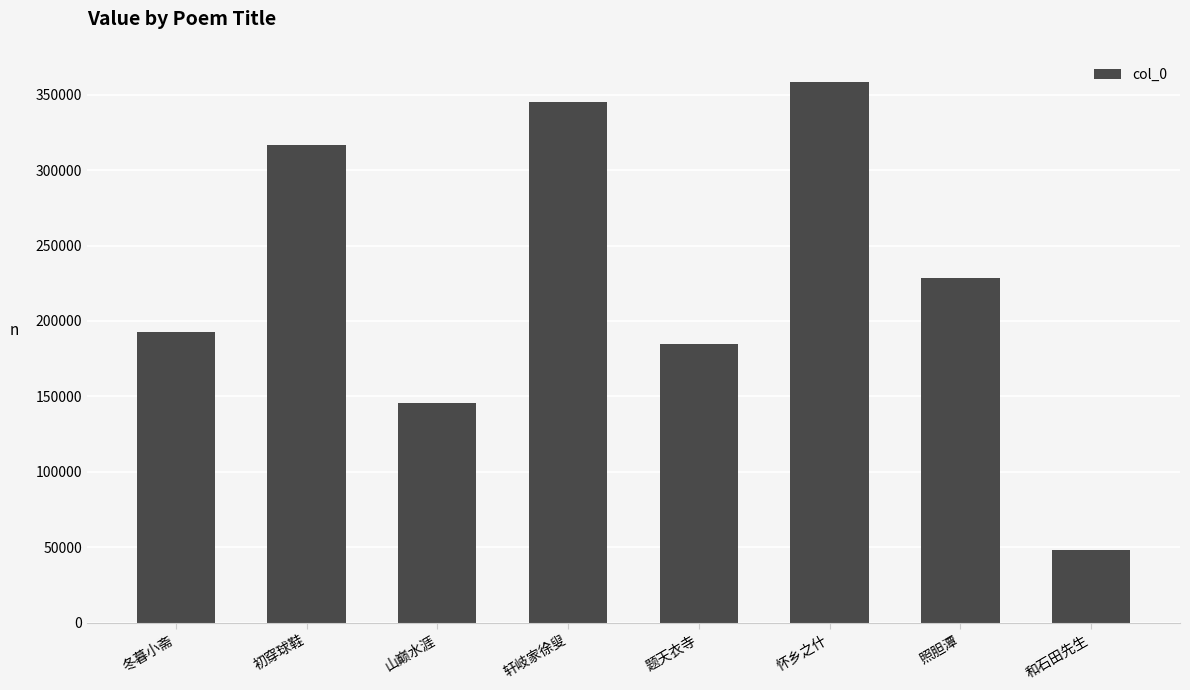

The chart shows a value of 456250 at 初穿球鞋. True or false?

False